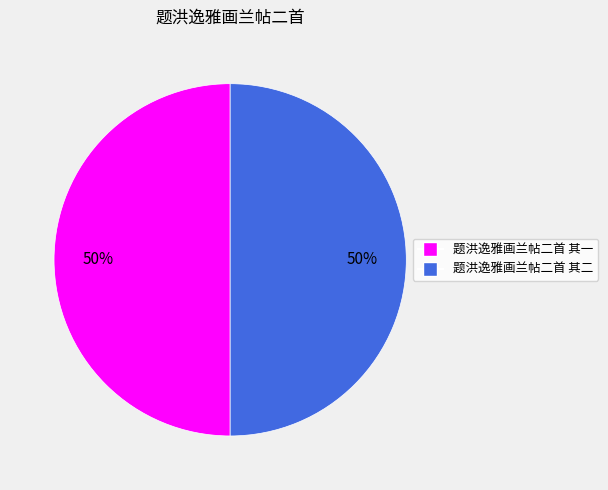

Count the number of slices in the pie.

2